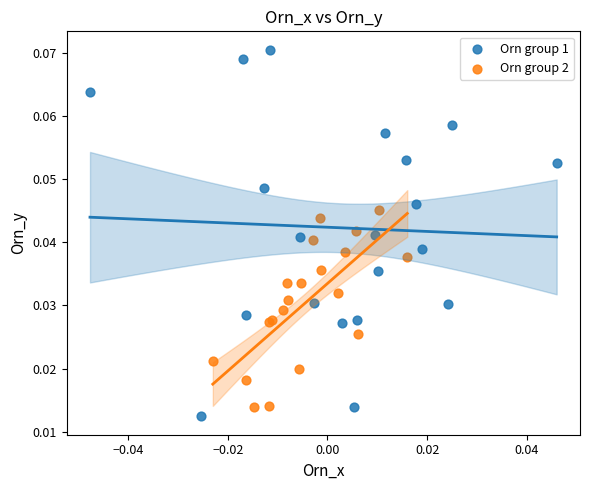

Which series has the widest spread of Y values?

Orn group 1